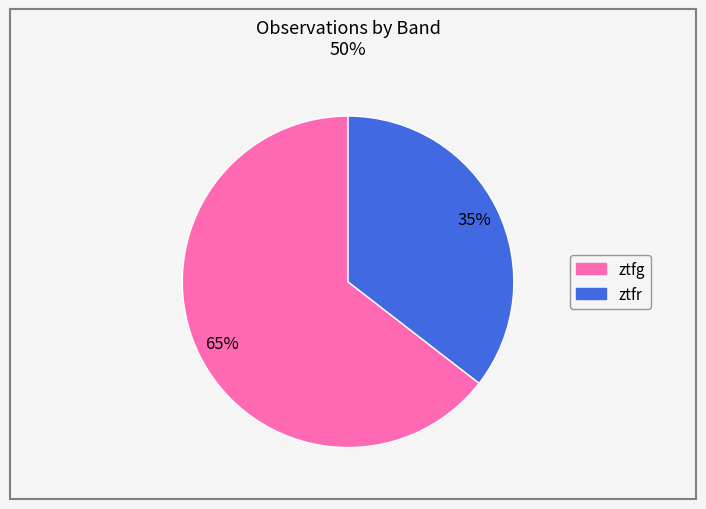

What is the largest slice in the pie chart?

ztfg